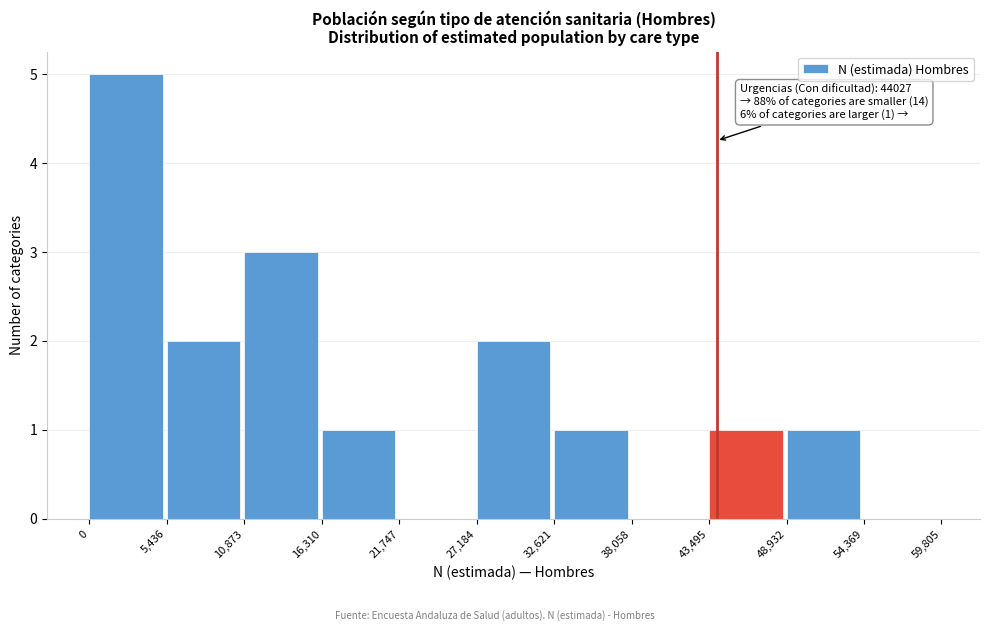

Which range on the x-axis has the tallest bar?

0 to 5,436